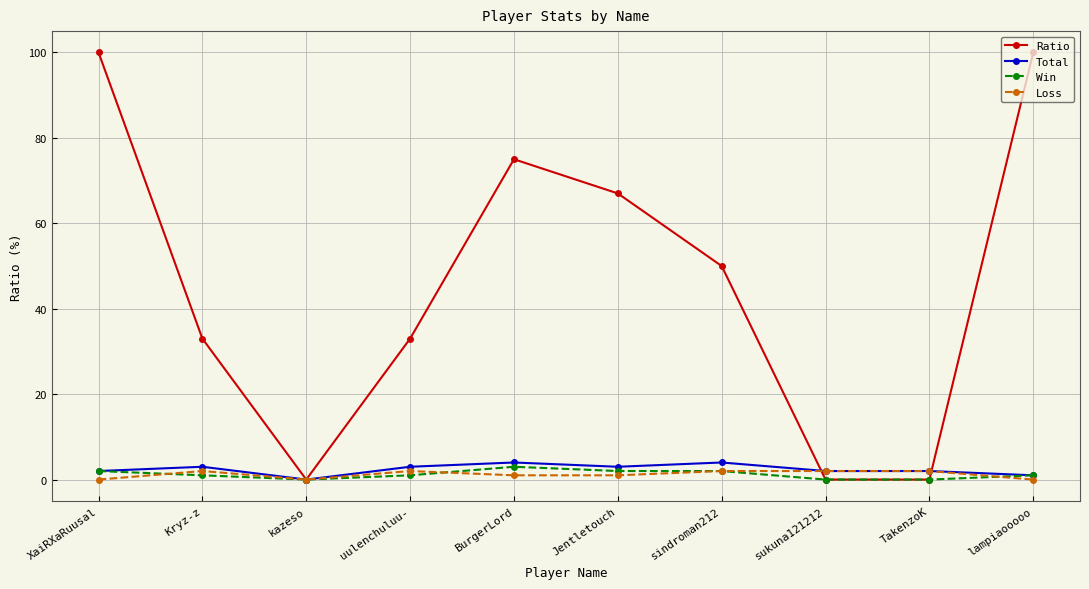

At which category does Ratio reach its first local peak?

BurgerLord